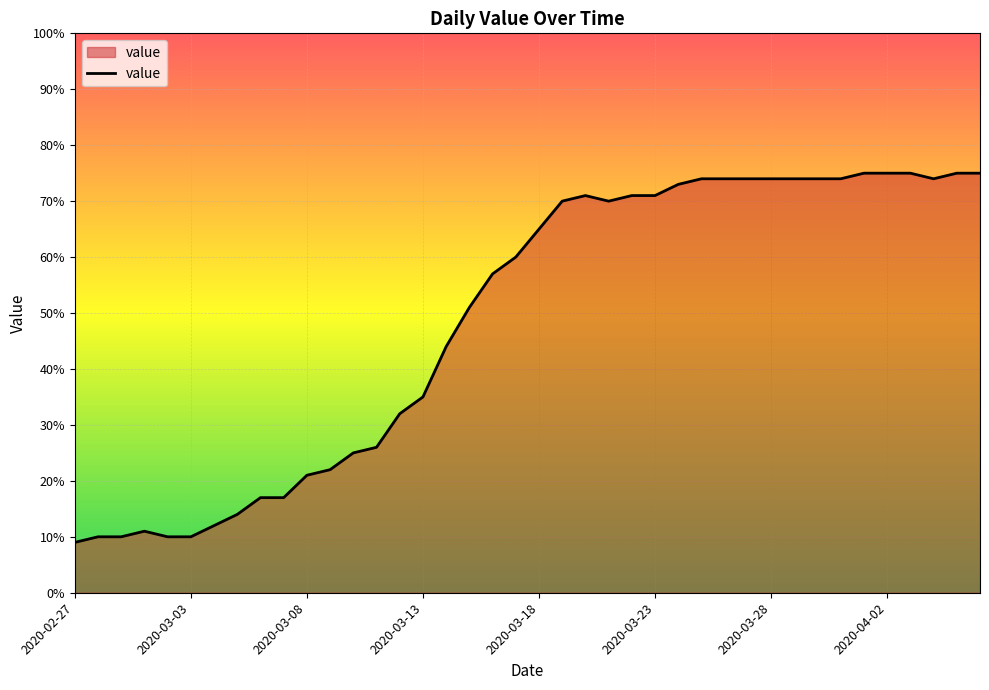

How many series are shown in this chart?

1